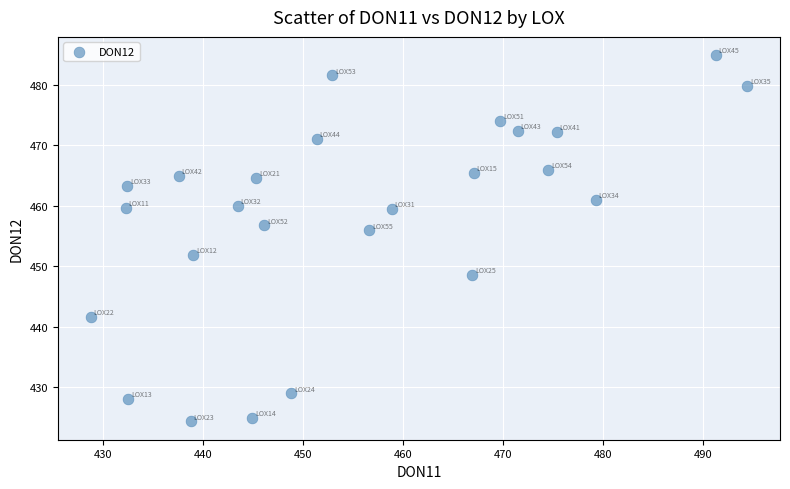

What is the range of X values (max minus min)?

65.7